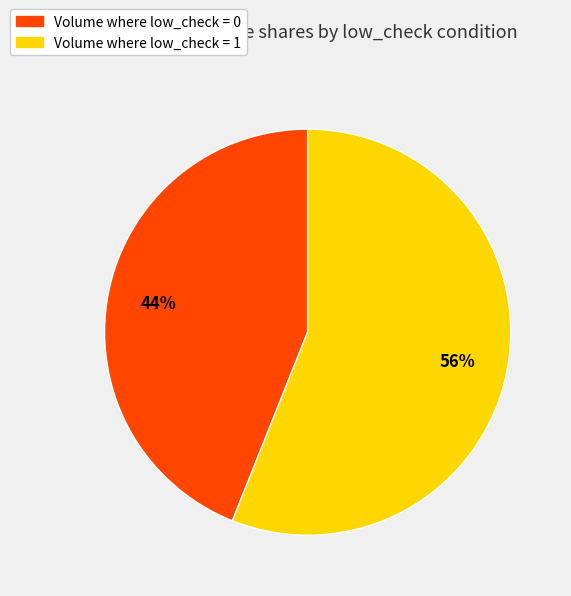

Combined, do Volume where low_check = 1 and Volume where low_check = 0 account for over 50%?

Yes